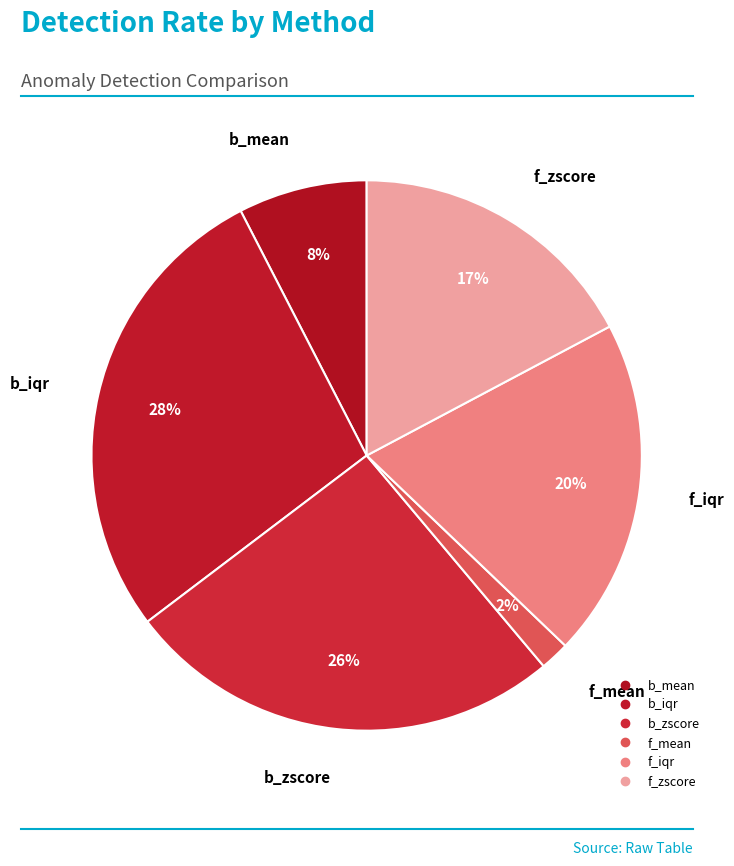

Count the number of slices in the pie.

6